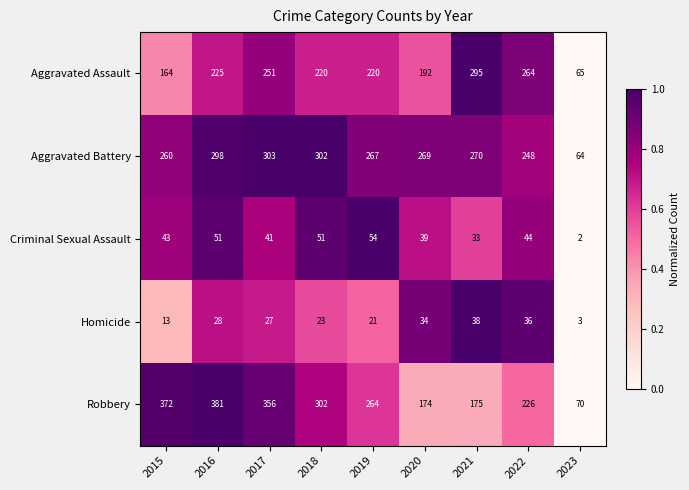

True or false: Robbery has a value of 226 at 2022.

True